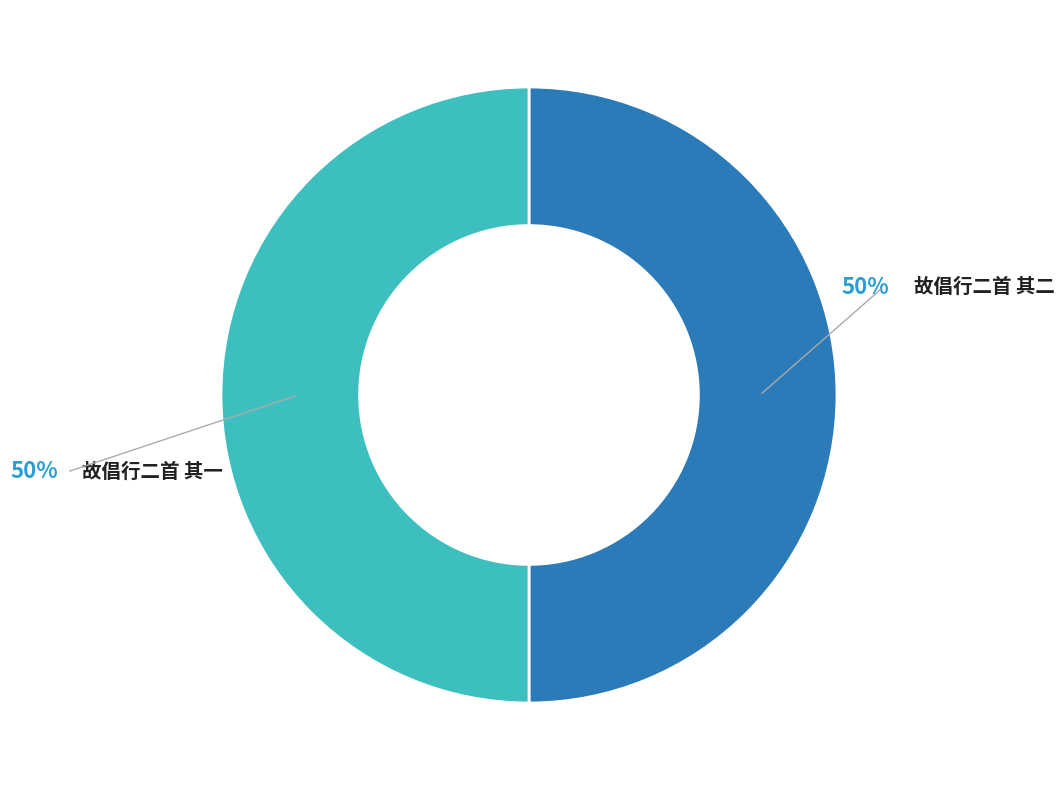

Is it true that 故倡行二首 其一 is 60% of the pie?

False